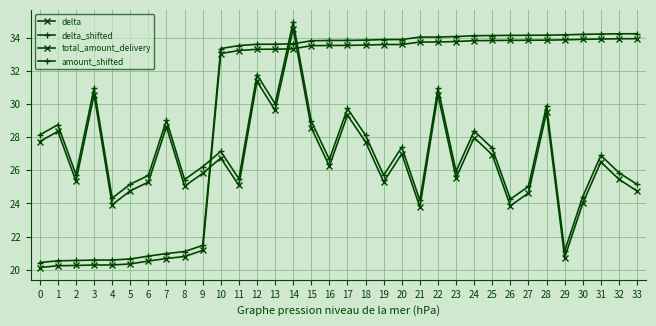

How many lines are shown in the chart?

4